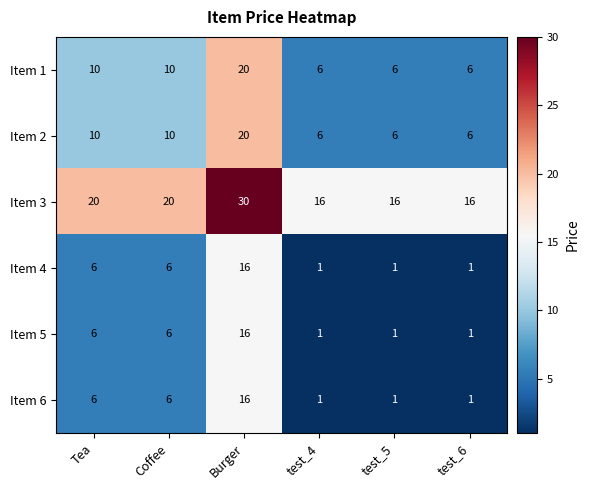

What is the maximum value shown in the chart?

30